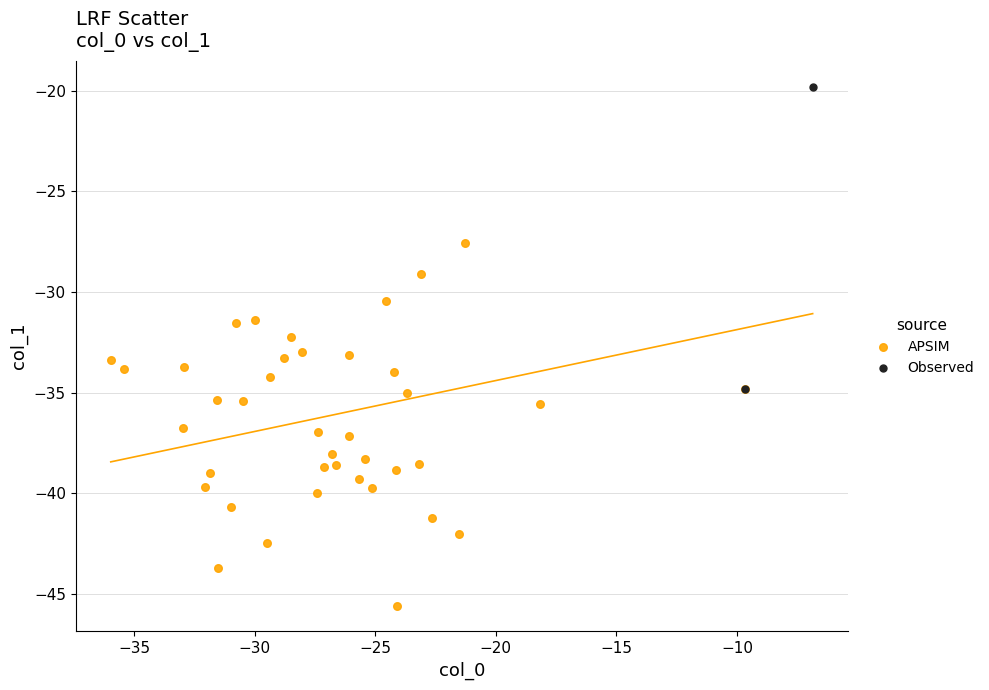

Which series has the widest spread of Y values?

APSIM